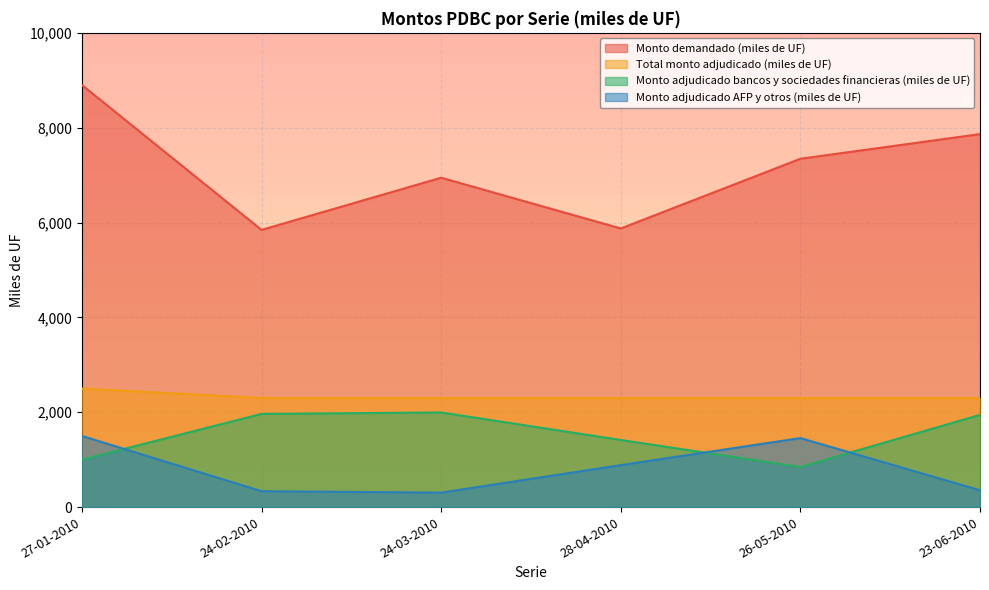

True or false: Monto adjudicado bancos y sociedades financieras (miles de UF) and Monto demandado (miles de UF) intersect in this chart.

False